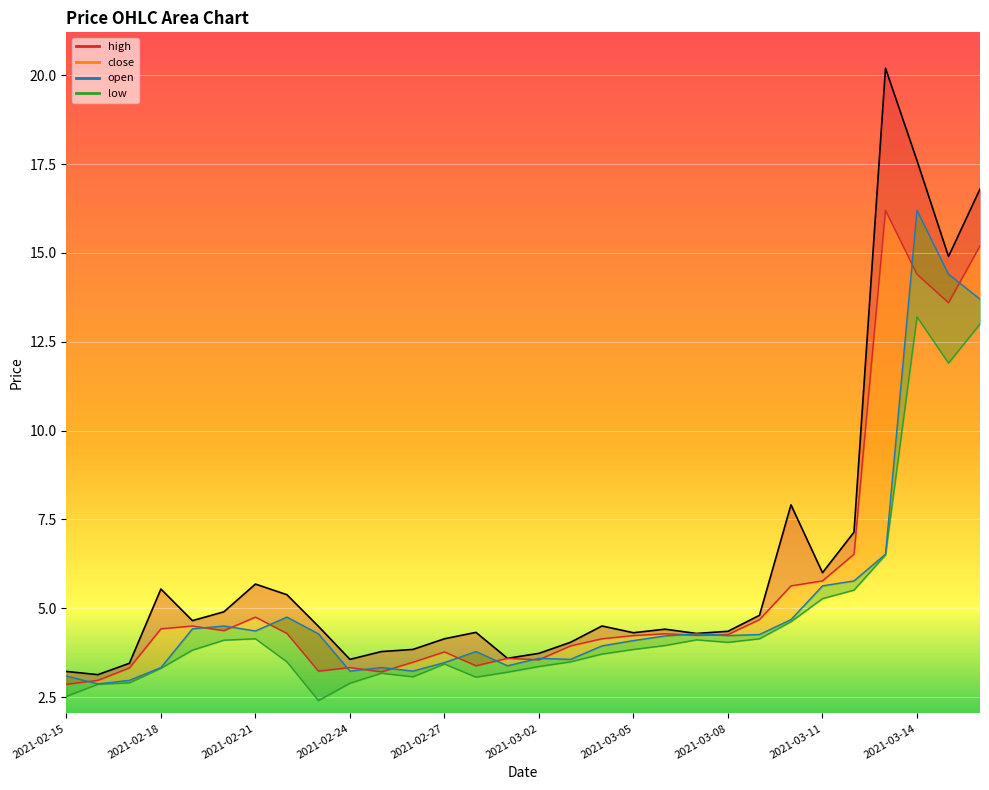

Reading left to right, extract all data points from this chart.

3.1	2.9	3.0	3.3	4.4	4.5	4.4	4.8	4.3	3.2	3.3	3.2	3.5	3.8	3.4	3.6	3.6	3.9	4.1	4.2	4.3	4.2	4.3	4.7	5.6	5.8	6.5	16.2	14.4	13.7